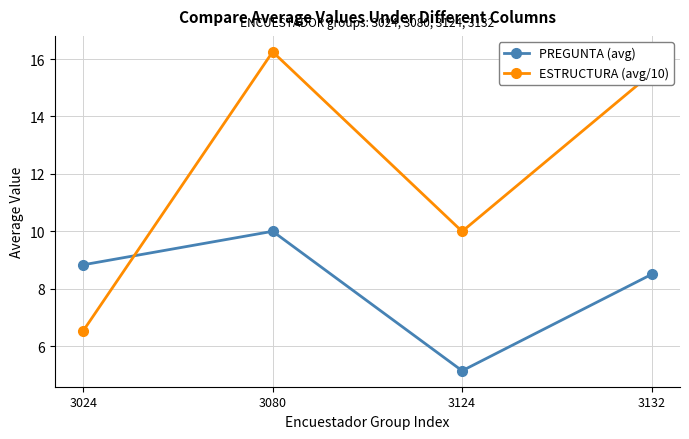

List the labels in order of PREGUNTA (avg) value, smallest first.

3124, 3132, 3024, 3080